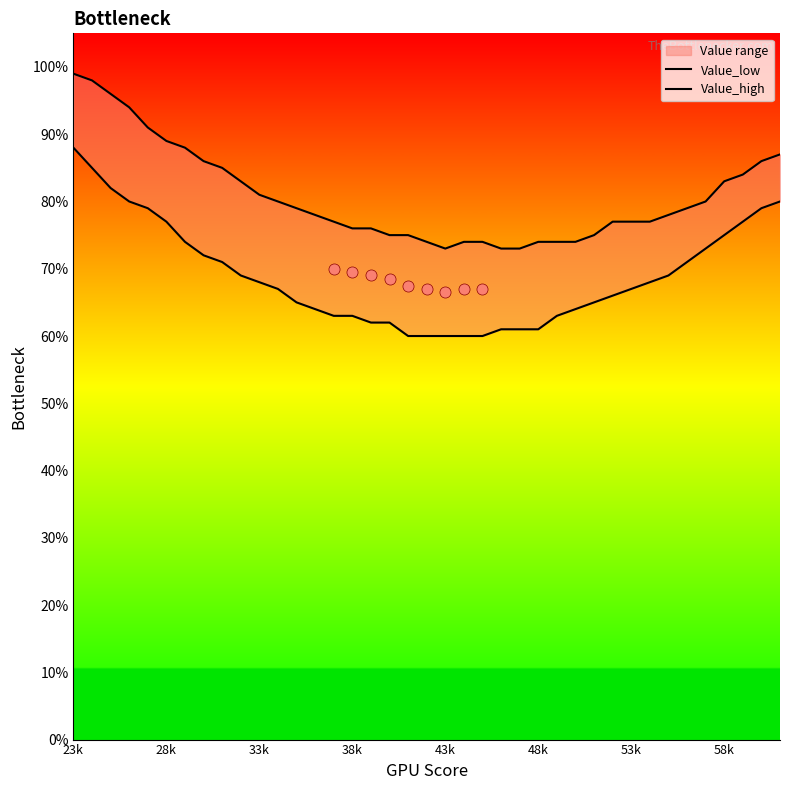

True or false: Value_low and Value_high cross at least once.

False